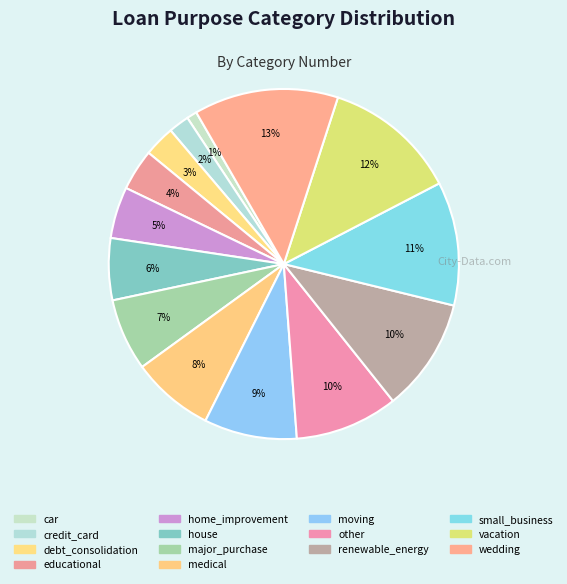

How many segments does this pie chart have?

14